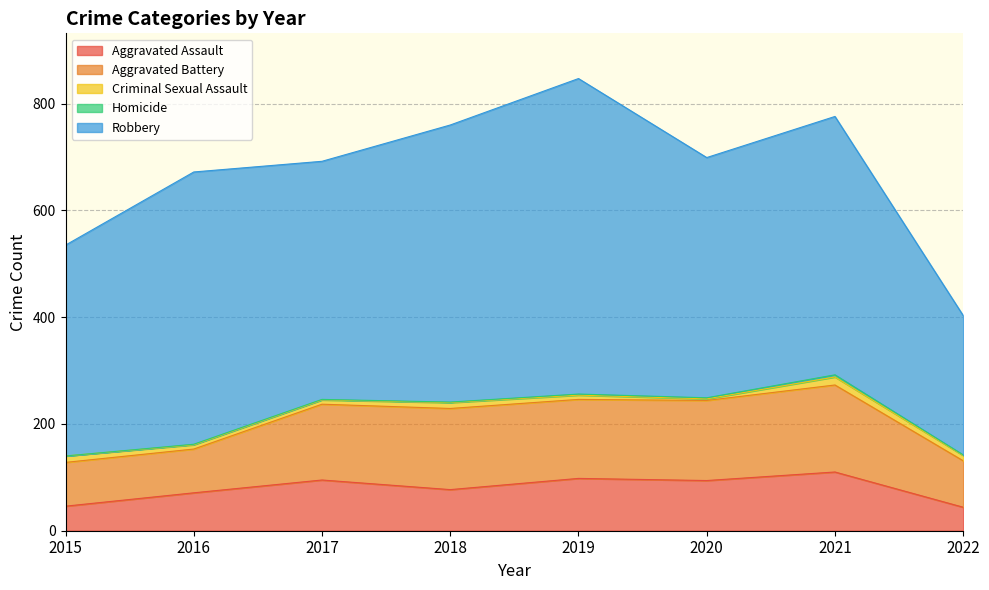

Which category has the highest value in the Homicide series?

2021